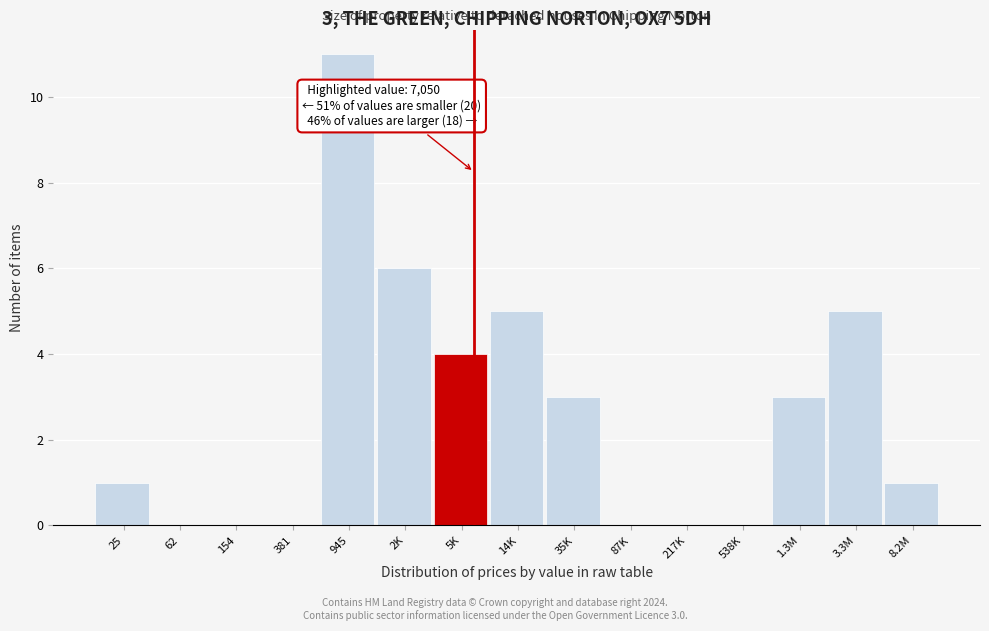

Reading left to right, extract all data points from this chart.

25=1	62=0	154=0	381=0	945=11	2K=6	5K=4	14K=5	35K=3	87K=0	217K=0	538K=0	1.3M=3	3.3M=5	8.2M=1